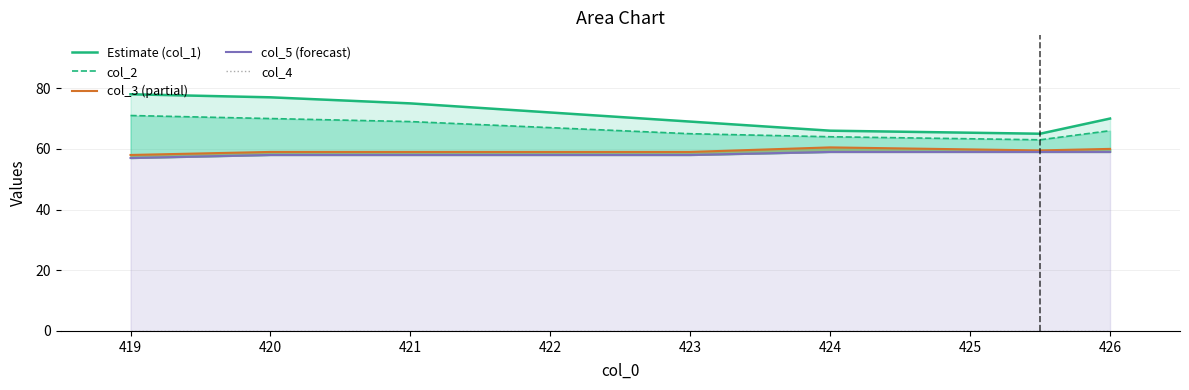

What is the sum of all col_2 values?

535.0